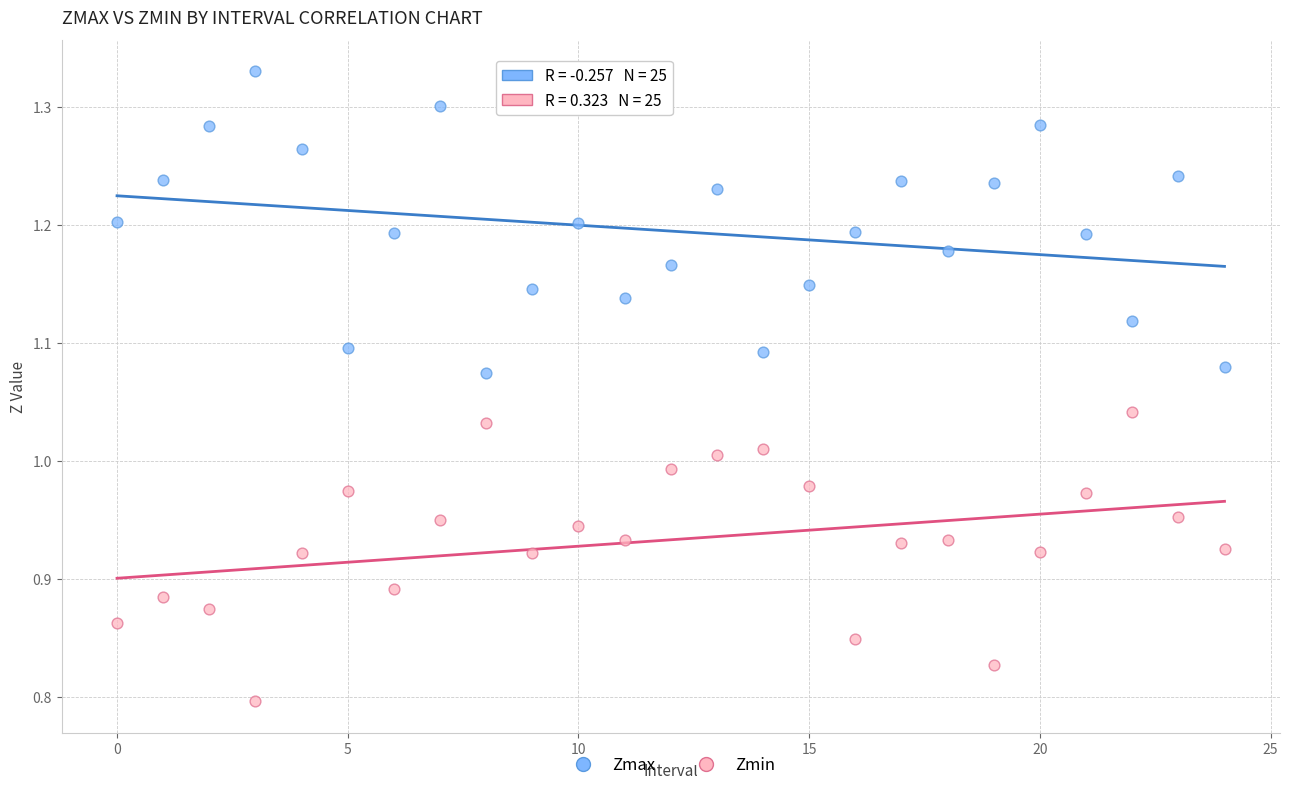

Which series reaches the maximum Y coordinate?

Zmax